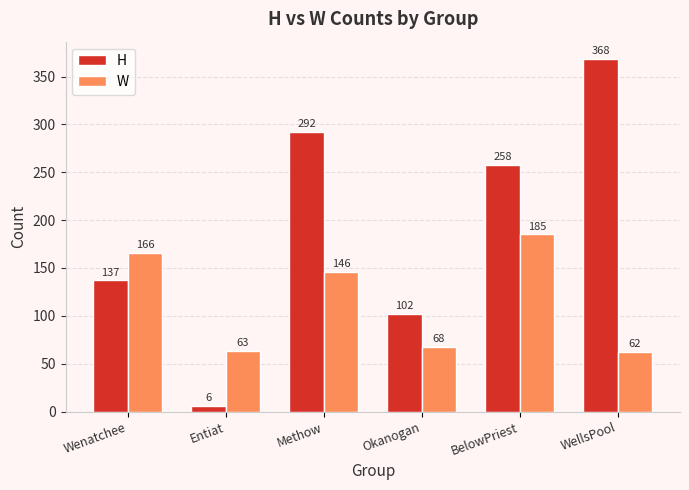

What is the minimum value for W?

62